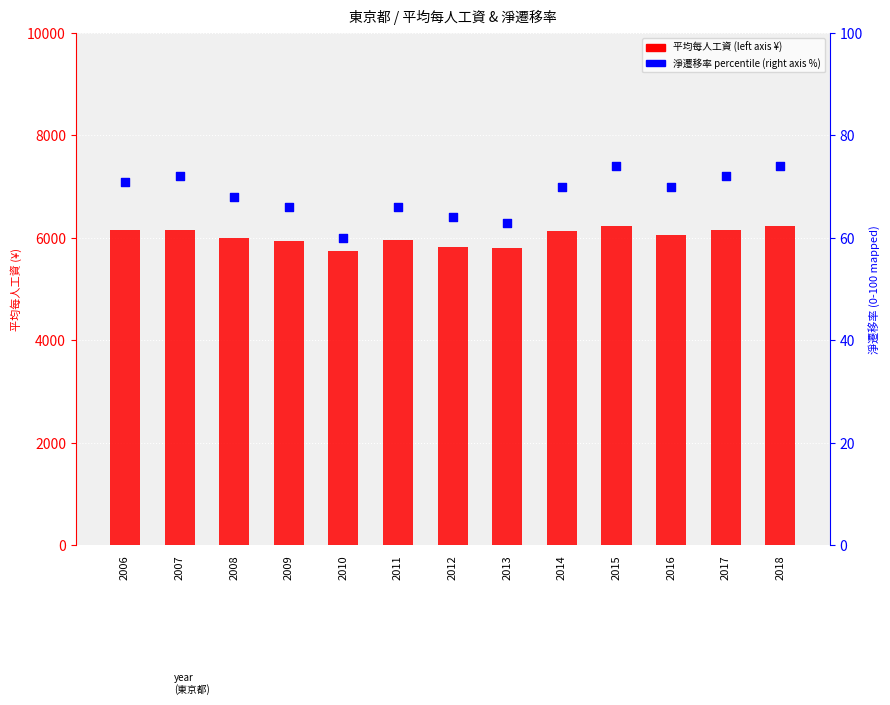

At which category is the sum across all series the highest?

2015